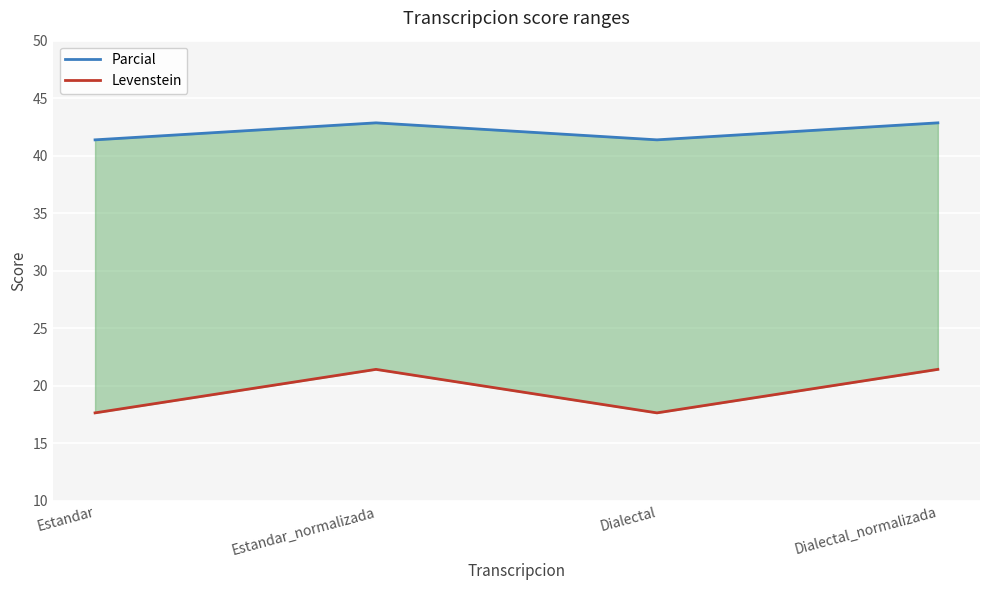

At which label does Levenstein first exceed 21?

Estandar_normalizada